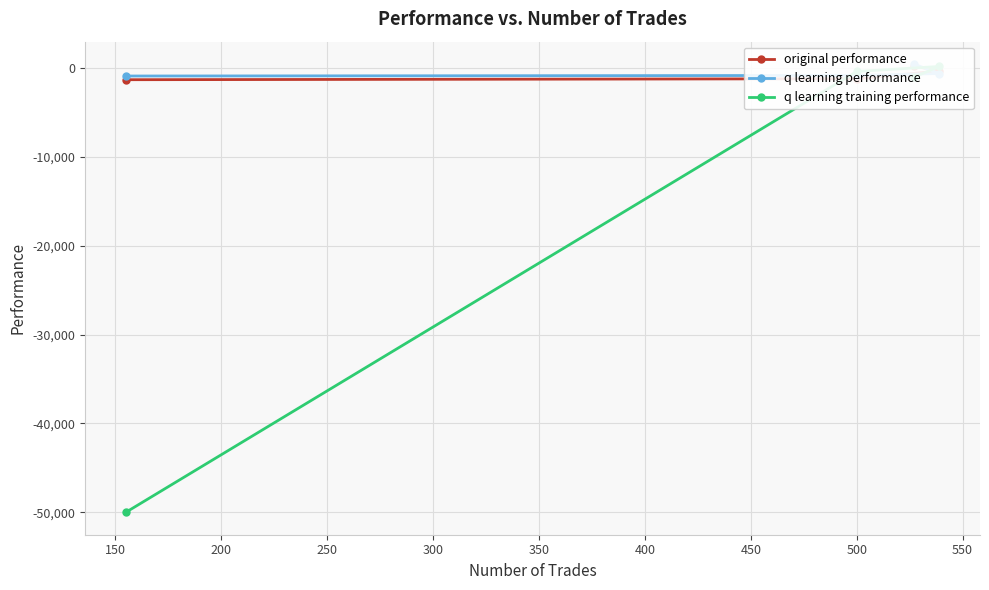

How many categories are shown in the chart?

4